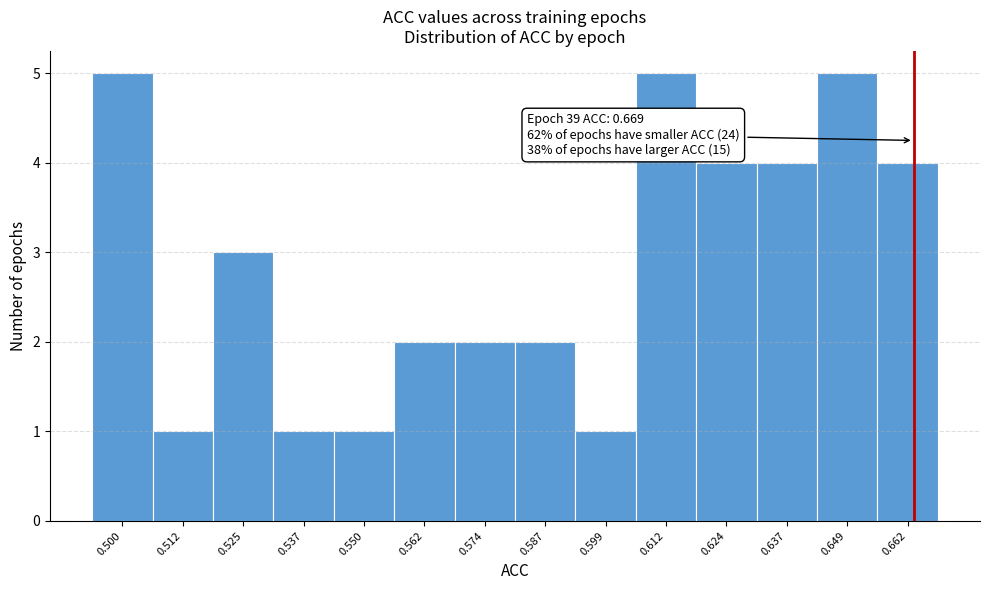

Reading left to right, list all the values displayed in this chart.

5	1	3	1	1	2	2	2	1	5	4	4	5	4